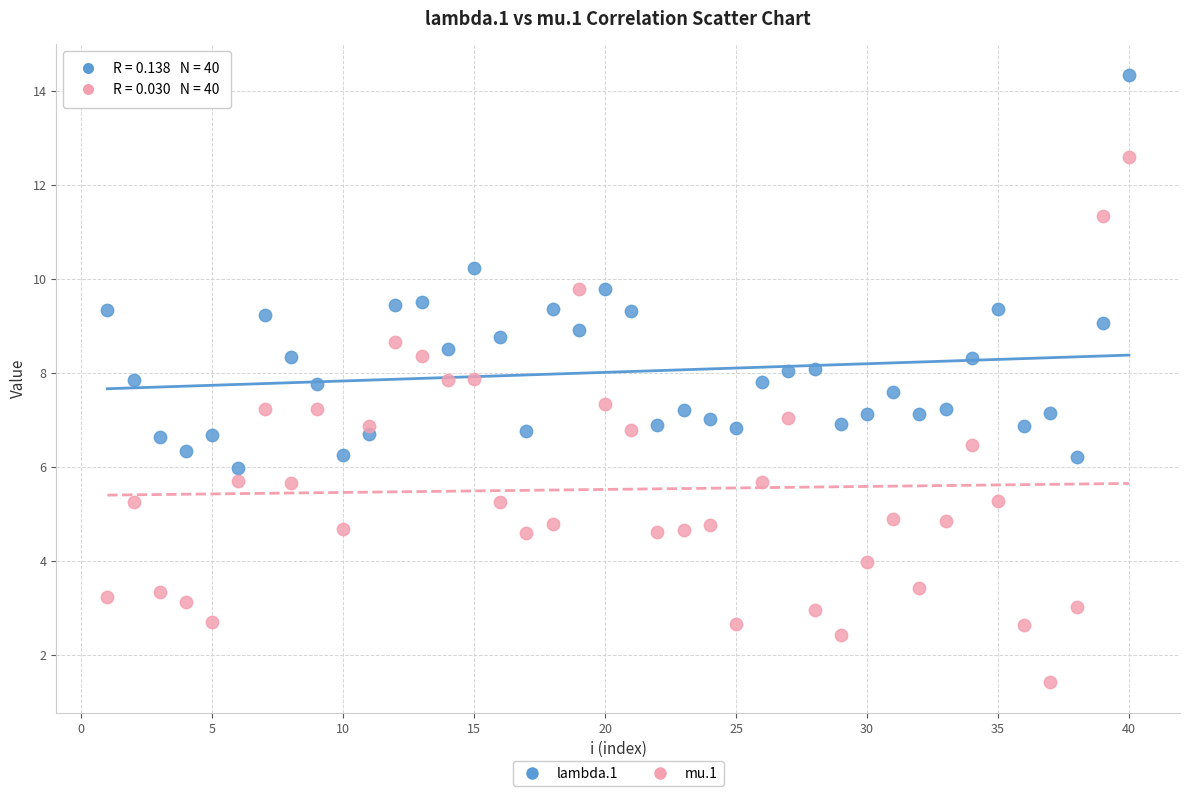

Across all data points, what is the range of Y values (max minus min)?

12.9